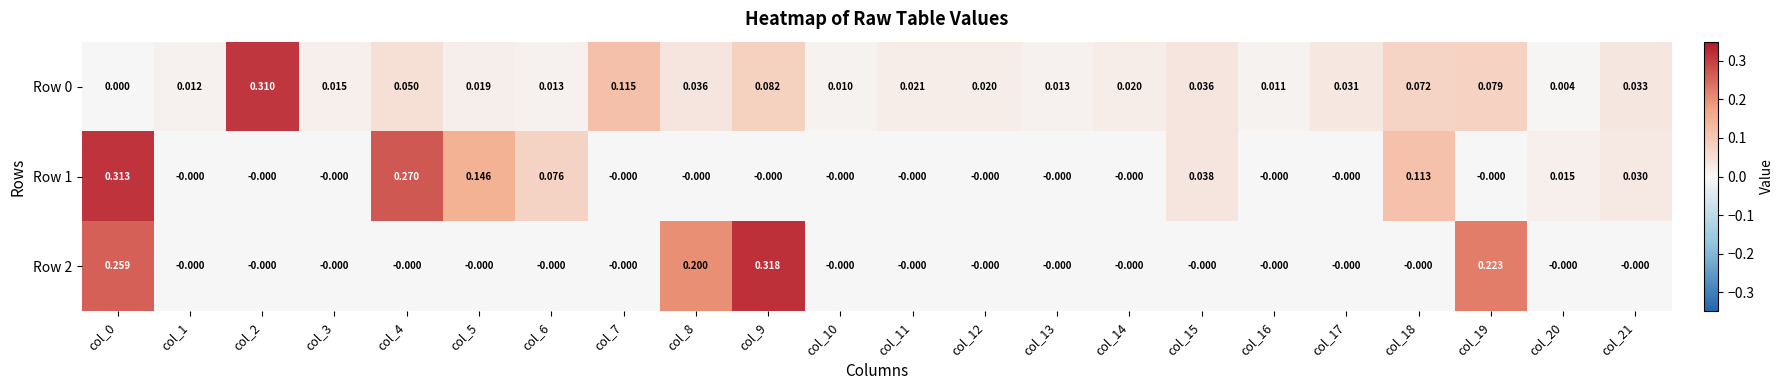

At how many categories does at least one series exceed 0?

22